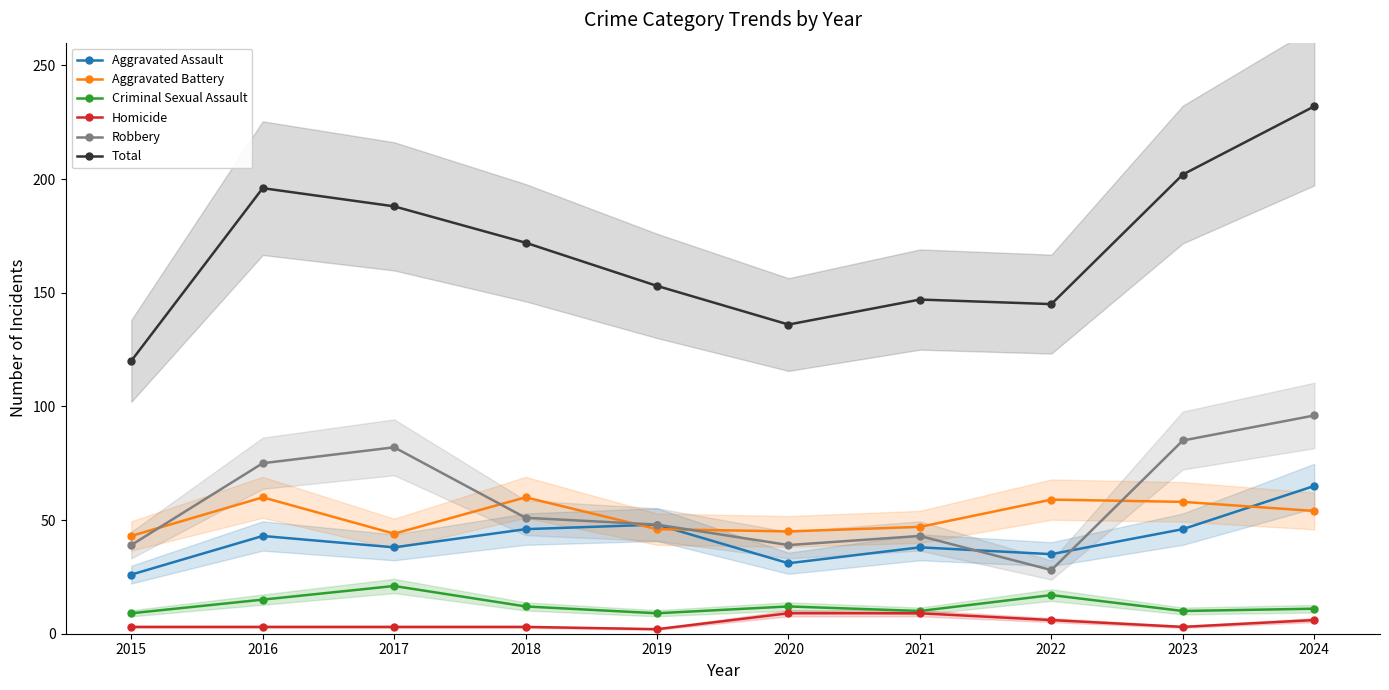

True or false: Criminal Sexual Assault has a value of 10 at 2023.

True